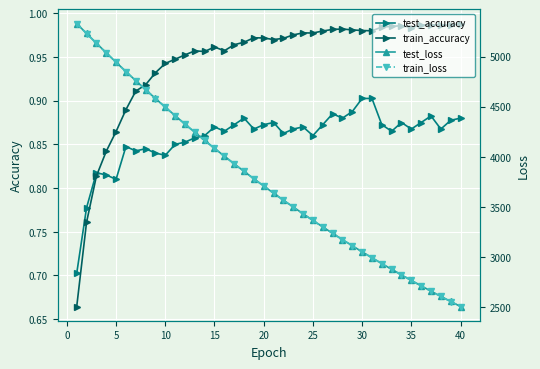

True or false: test_accuracy has more than 0 interior local peaks.

True